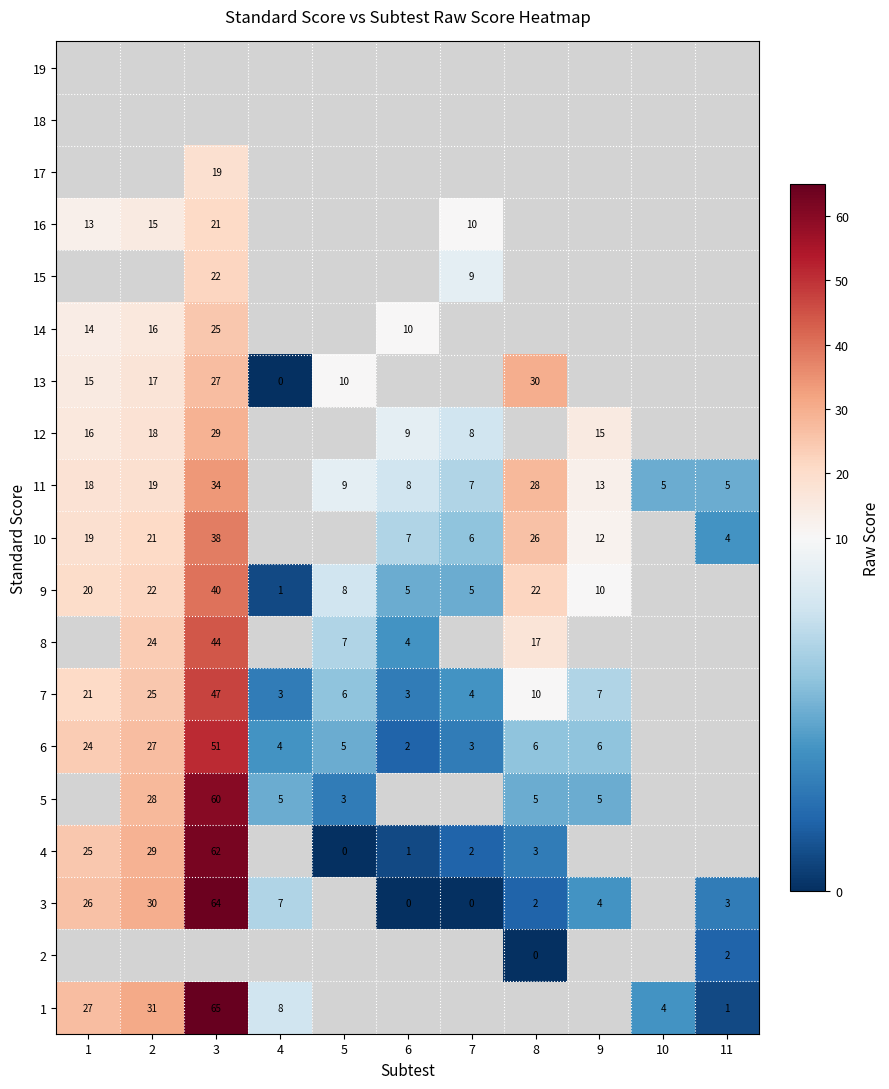

At which category is the sum across all series the highest?

3